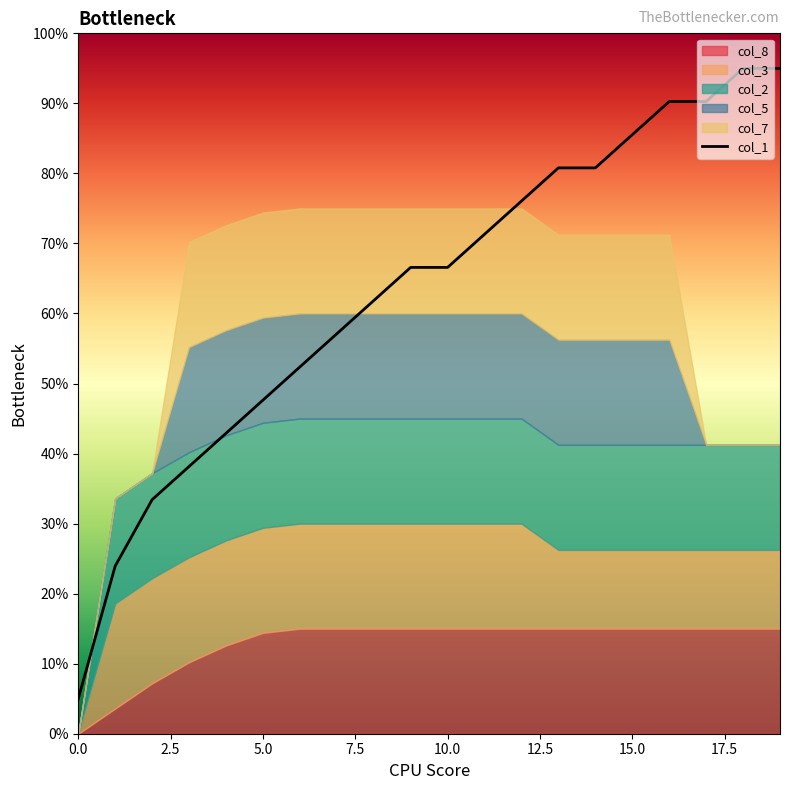

Is it true that the value at 2.5 is 0.3?

False